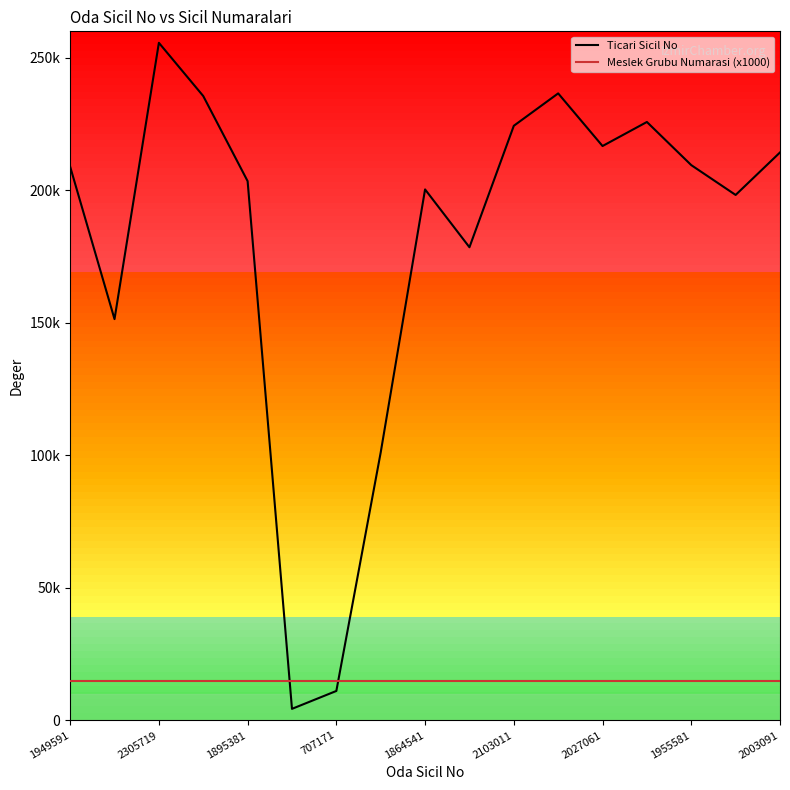

What are all the series names shown in the legend?

Ticari Sicil No, Meslek Grubu Numarasi (x1000)